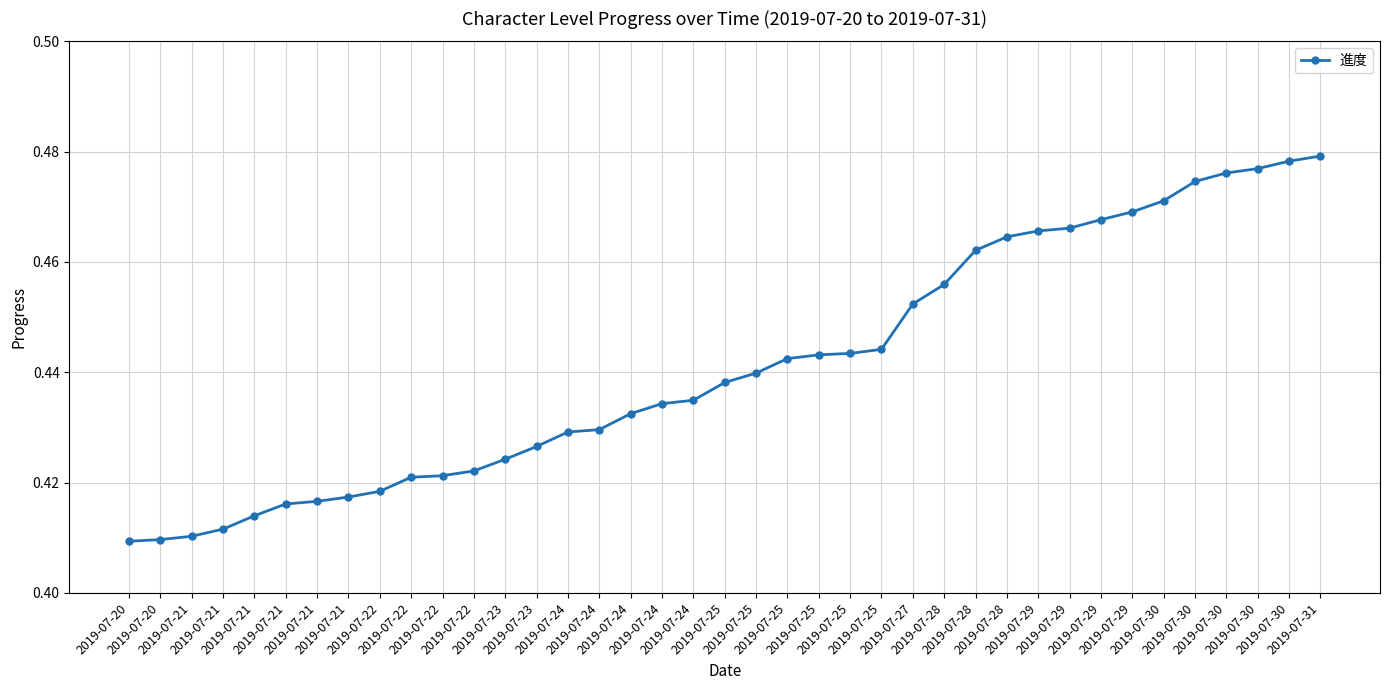

How many distinct data groups are displayed?

1